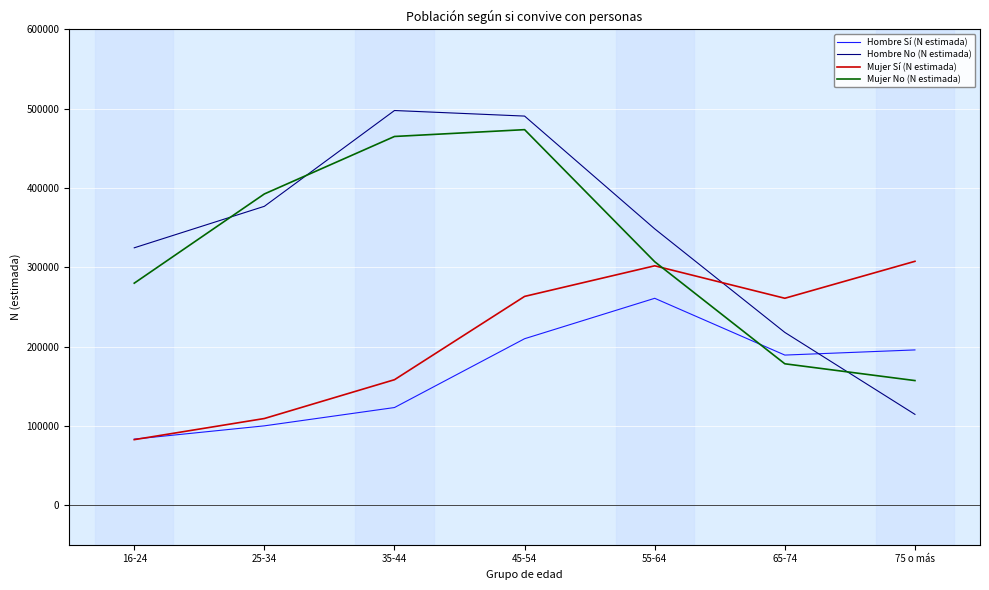

At which label does Mujer No (N estimada) first exceed 306996?

25-34